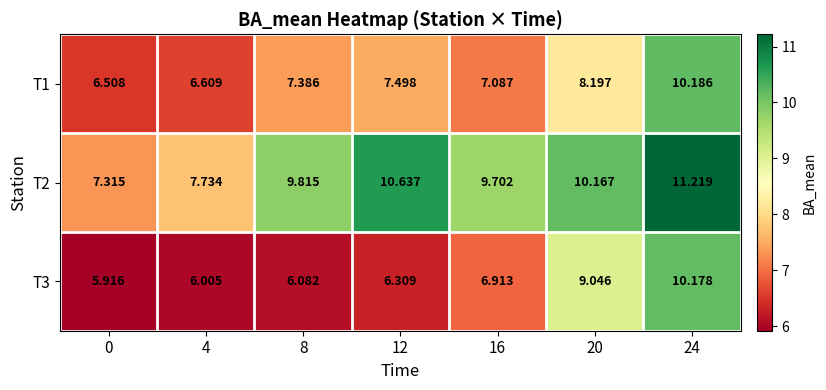

Count the number of categories in the chart.

7